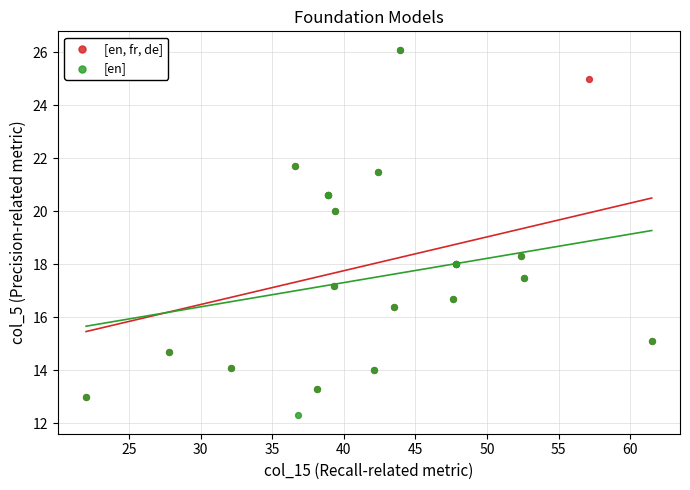

Which series contains the lowest Y value?

[en]